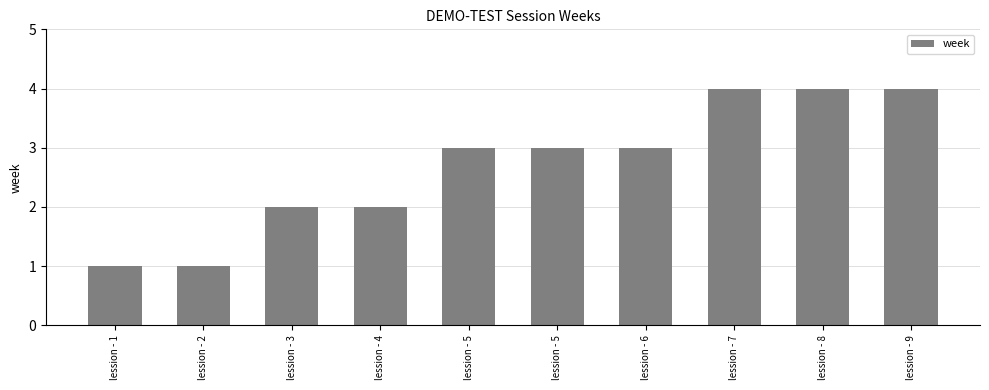

What is the sum of the values at lession - 3 and lession - 4?

4